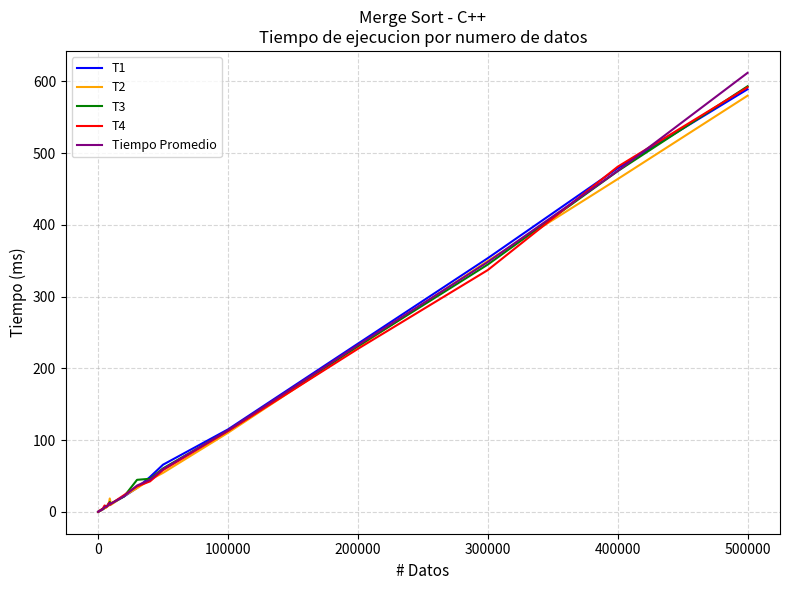

What is the smallest value displayed?

0.1